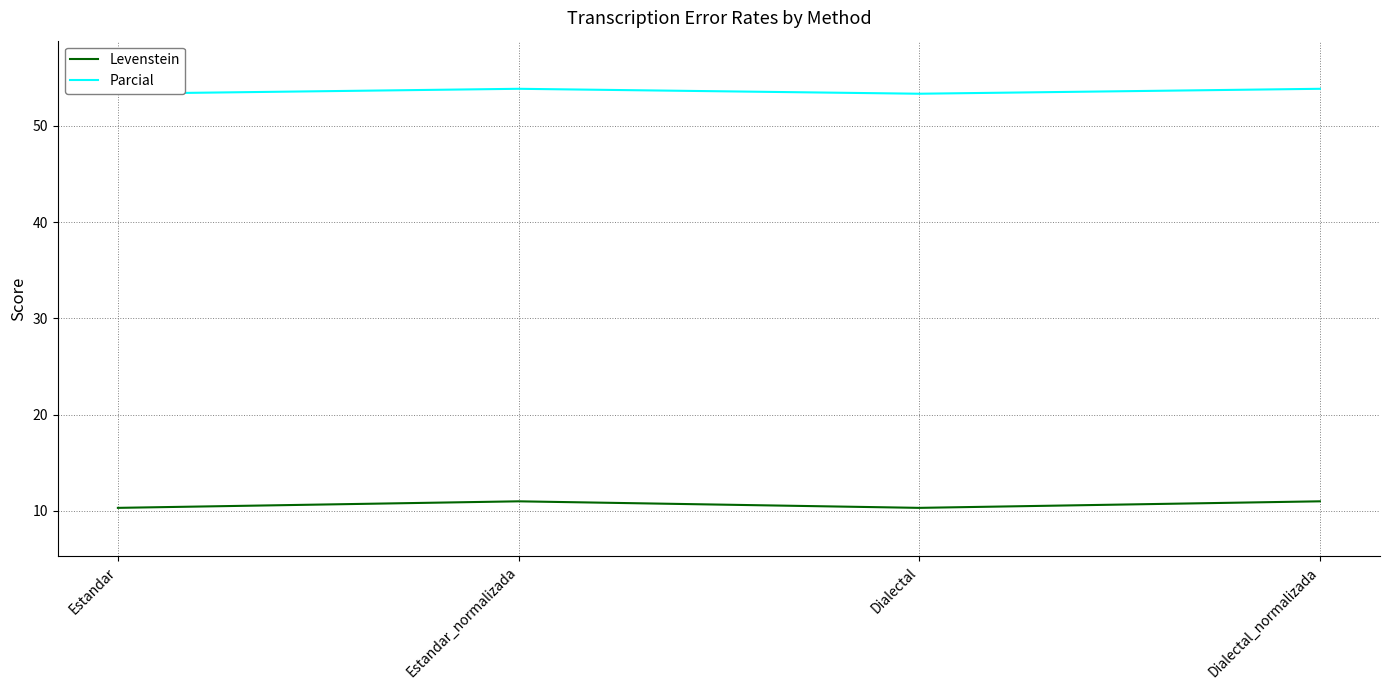

How many interior local valleys does the Levenstein series have?

1